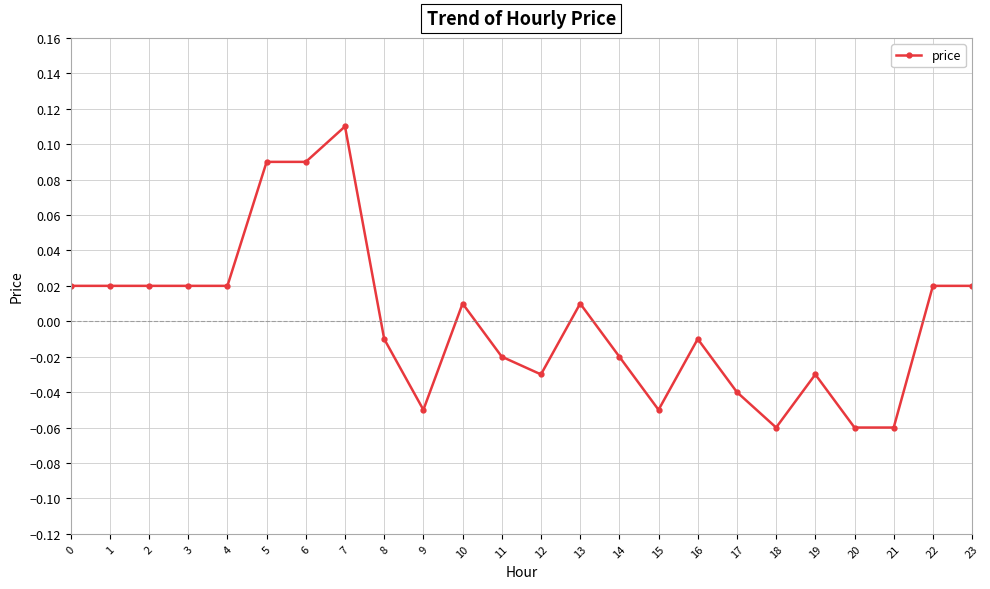

How many lines are shown in the chart?

1